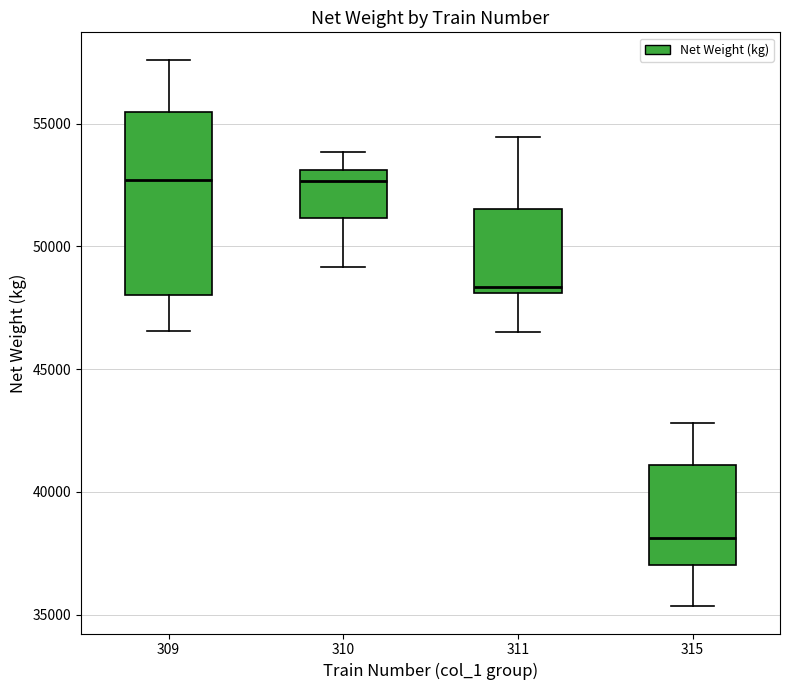

Reading left to right, read every box against the y-axis: the position of its median line, the range the box covers, and the ends of its whiskers. The values are not printed on the chart, so give them approximately, as read against the axis.

309: median 52500, box 48000 to 55500, whiskers 46500 to 57500
310: median 52500, box 51000 to 53000, whiskers 49000 to 54000
311: median 48500, box 48000 to 51500, whiskers 46500 to 54500
315: median 38000, box 37000 to 41000, whiskers 35500 to 43000